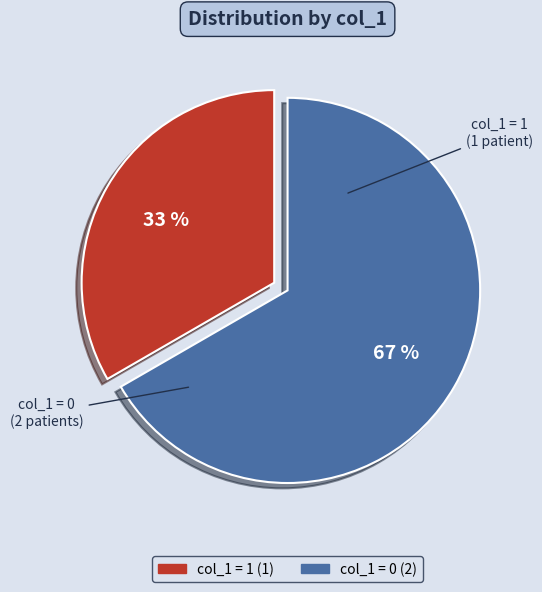

To the nearest percent, what is the average slice percentage?

50%